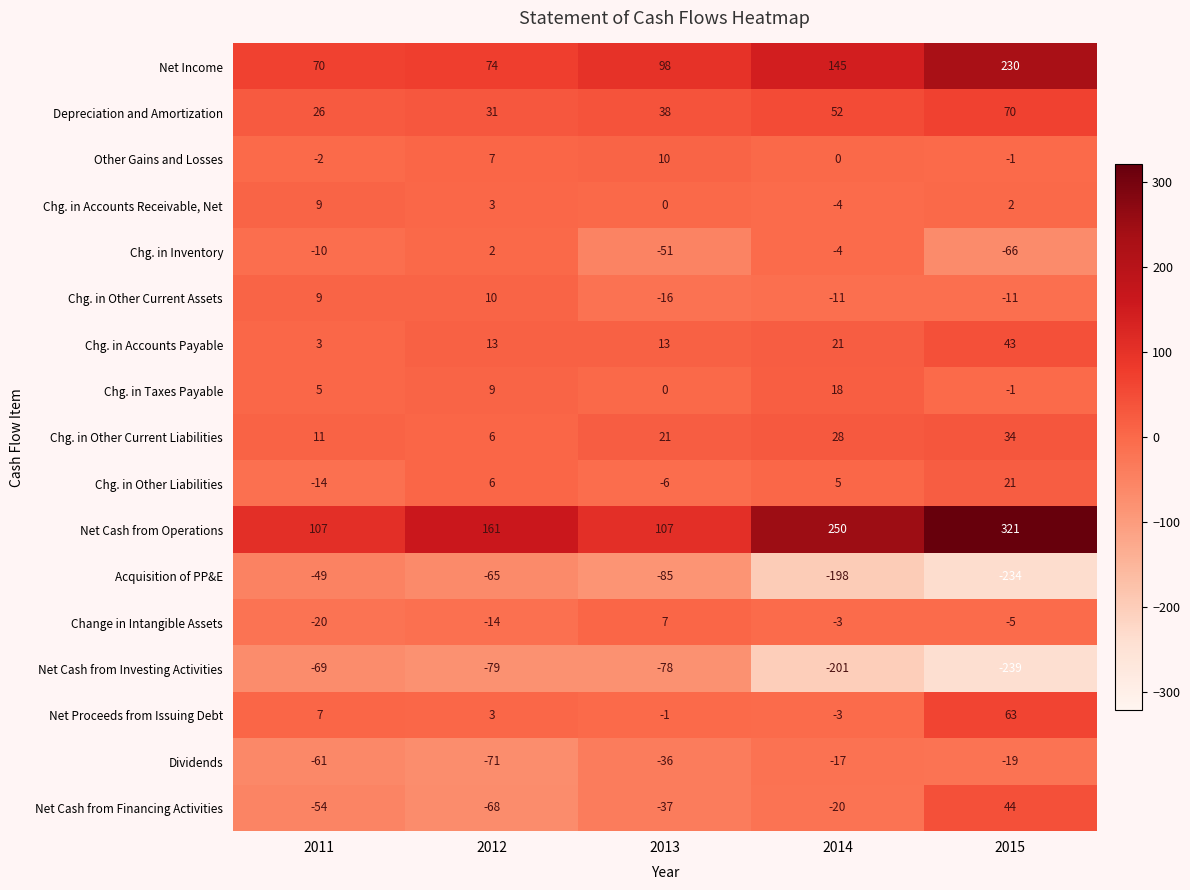

What is the maximum value shown in the chart?

321